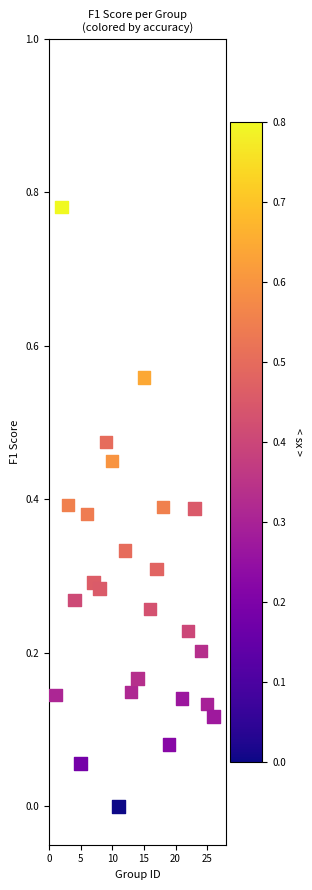

What is the range of X values (max minus min)?

25.0